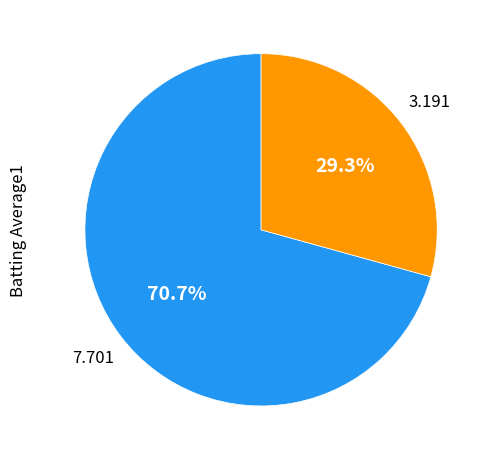

Count the number of slices in the pie.

2